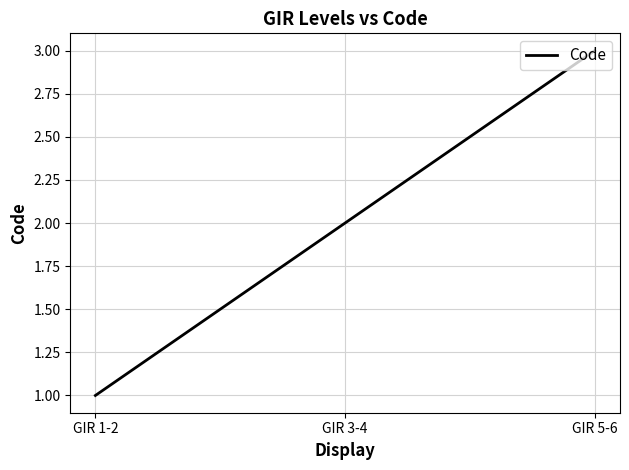

Which category has the lowest value across all series?

GIR 1-2